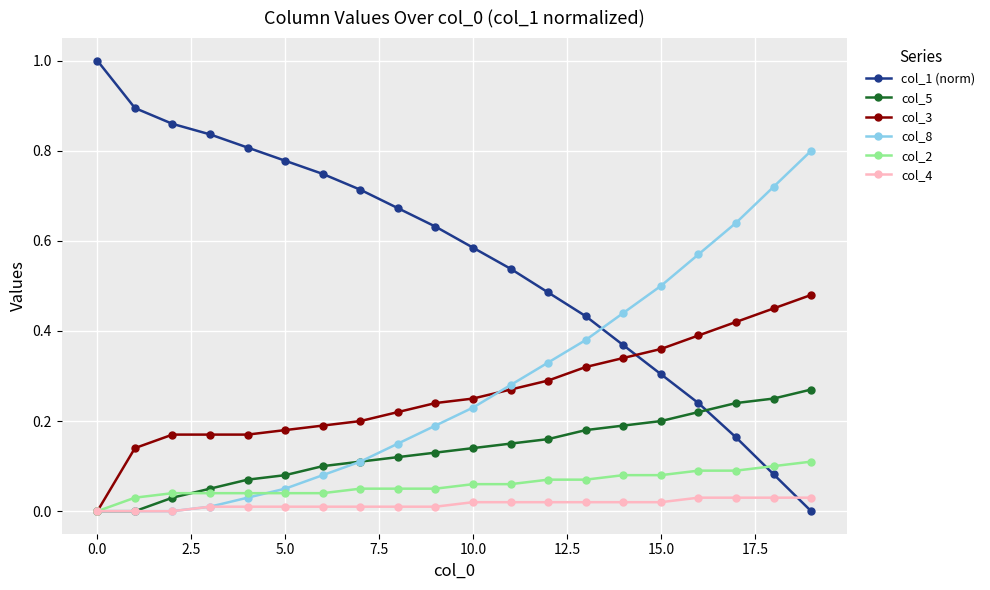

Which series has the largest range (max minus min)?

col_1 (norm)